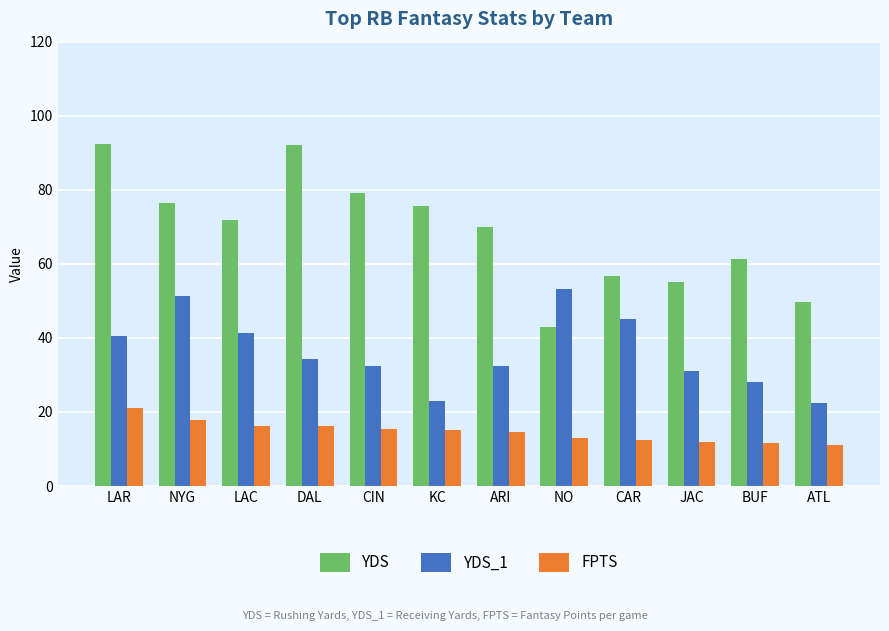

Read the YDS value at NO.

43.0